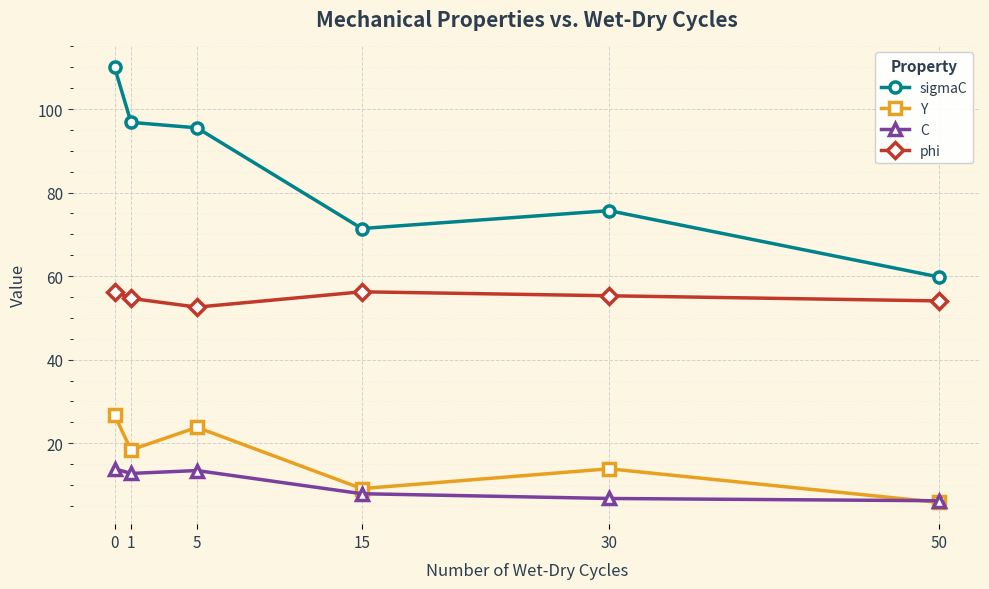

What is the total value across all series at 15?

144.6